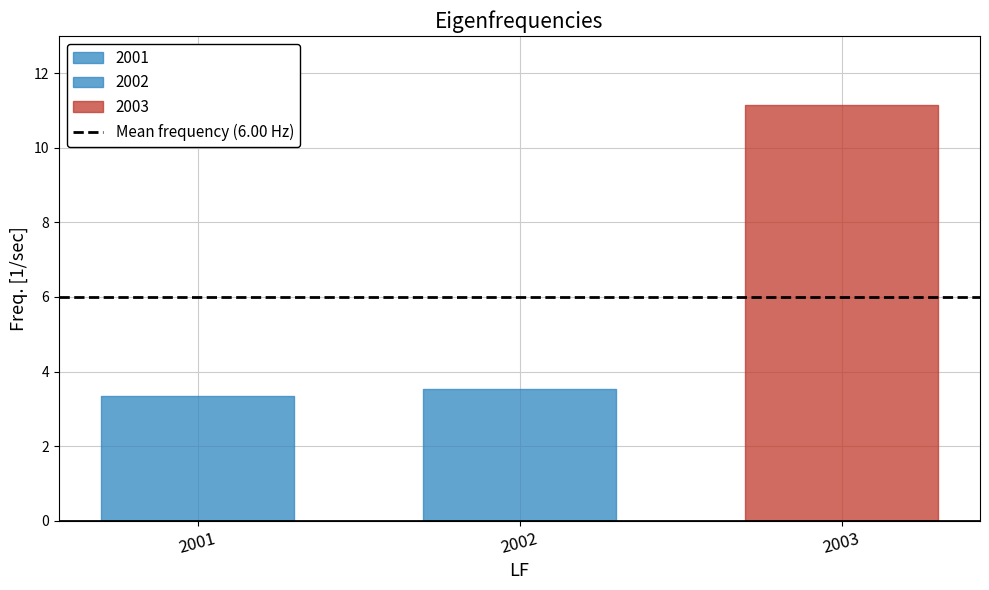

True or false: the data shows 15.9 at 2003.

False